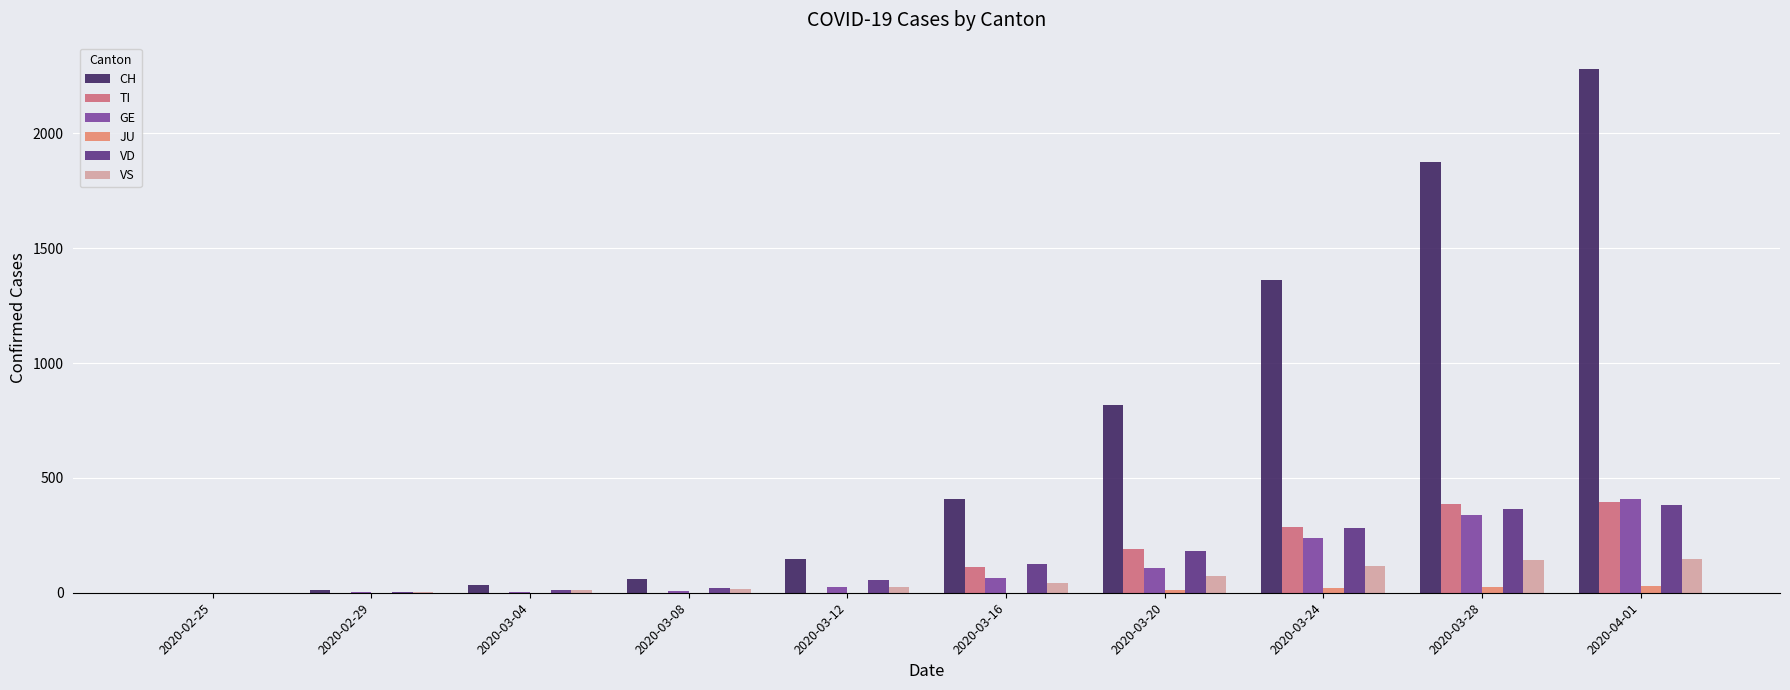

How many groups of bars are there?

10